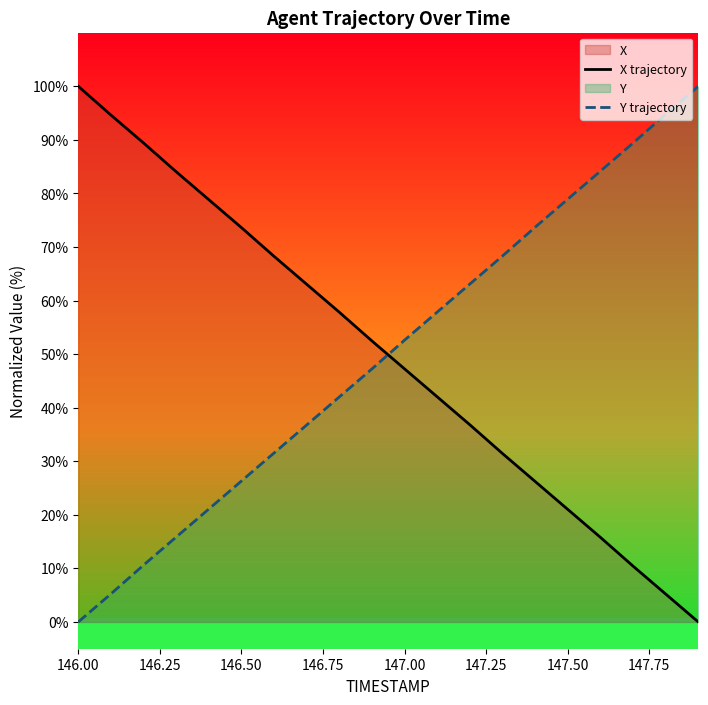

True or false: X trajectory has more than 2 points higher than both neighbors.

False